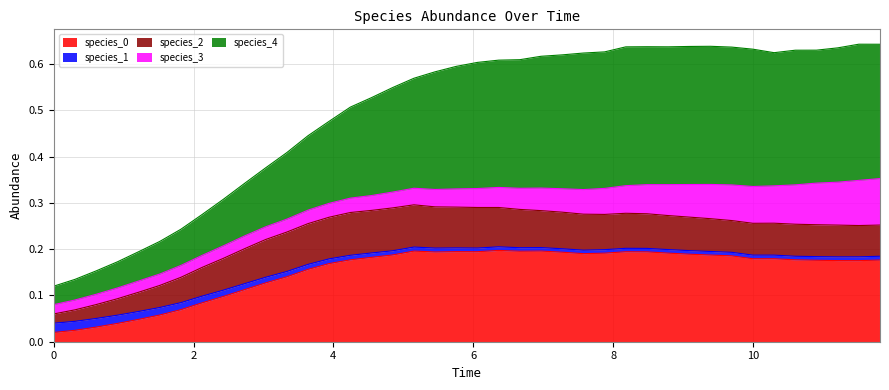

True or false: species_0 and species_1 intersect in this chart.

False